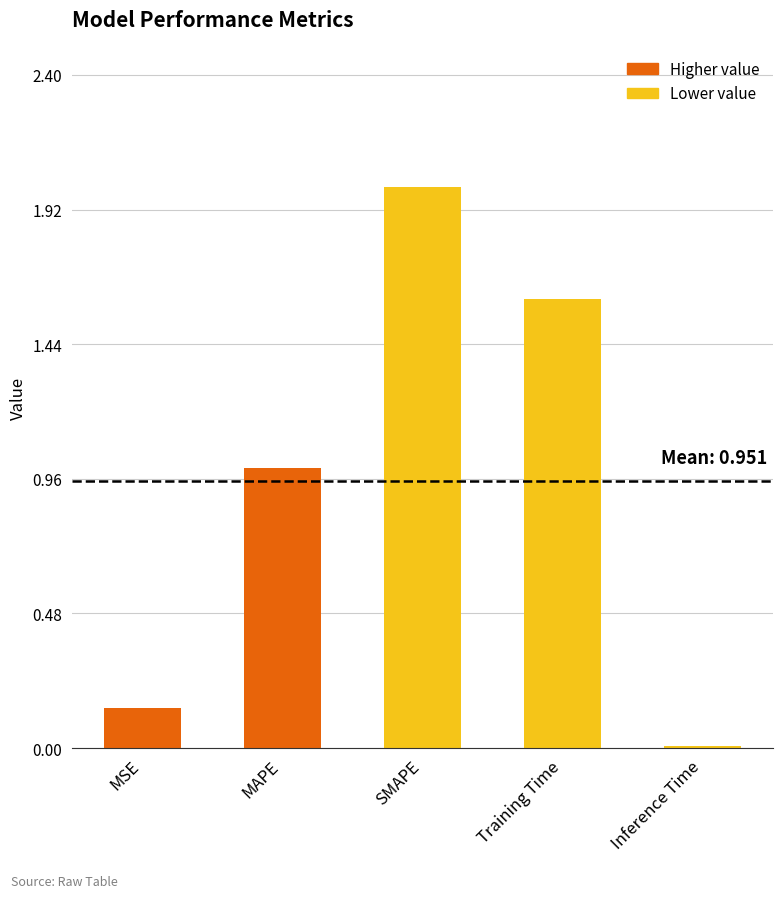

How many series are shown in this chart?

1